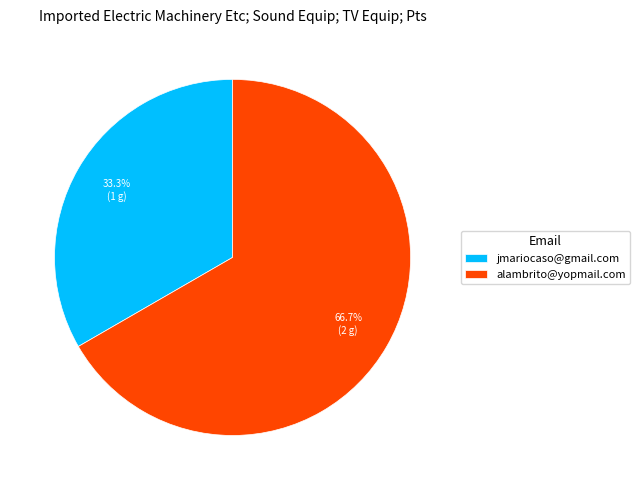

To the nearest percent, what is the difference between the alambrito@yopmail.com and jmariocaso@gmail.com slice percentages?

33%